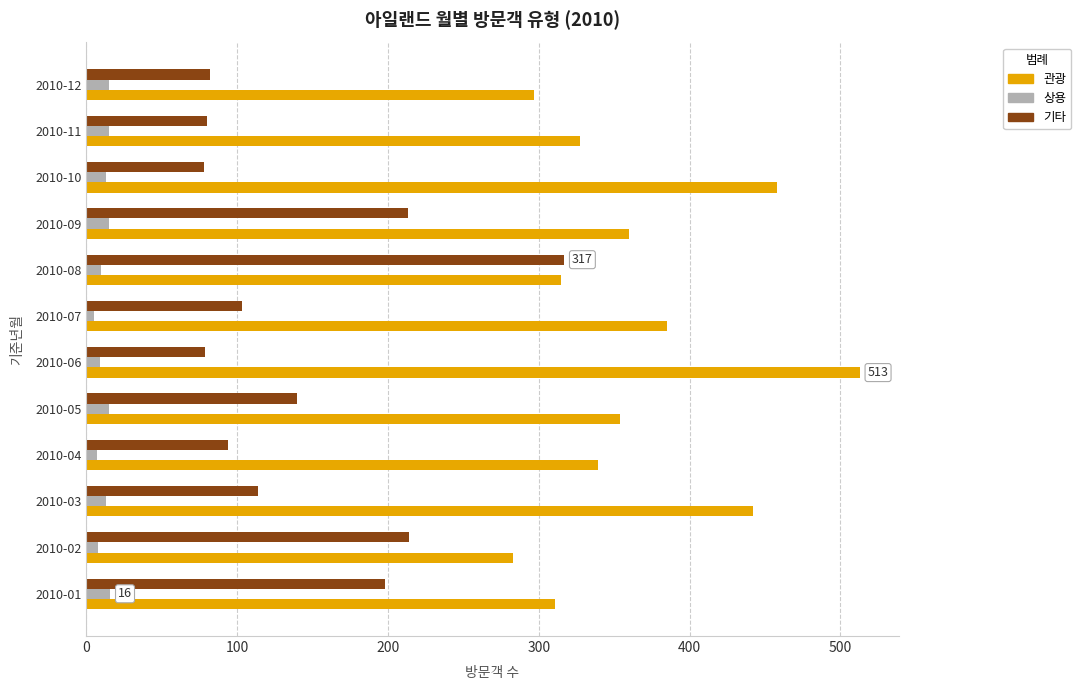

What is the maximum value shown in the chart?

513